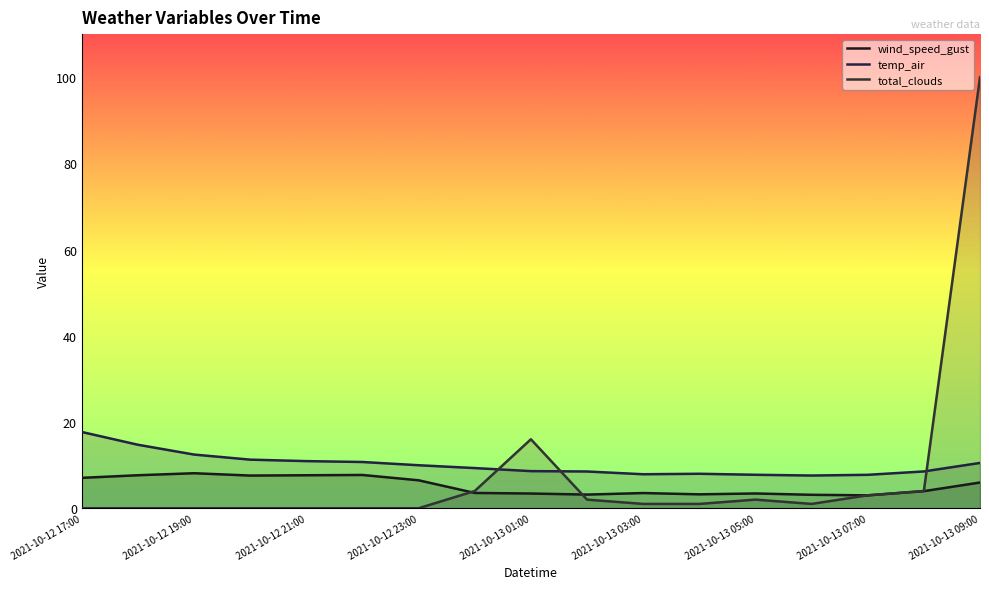

How many lines are shown in the chart?

3